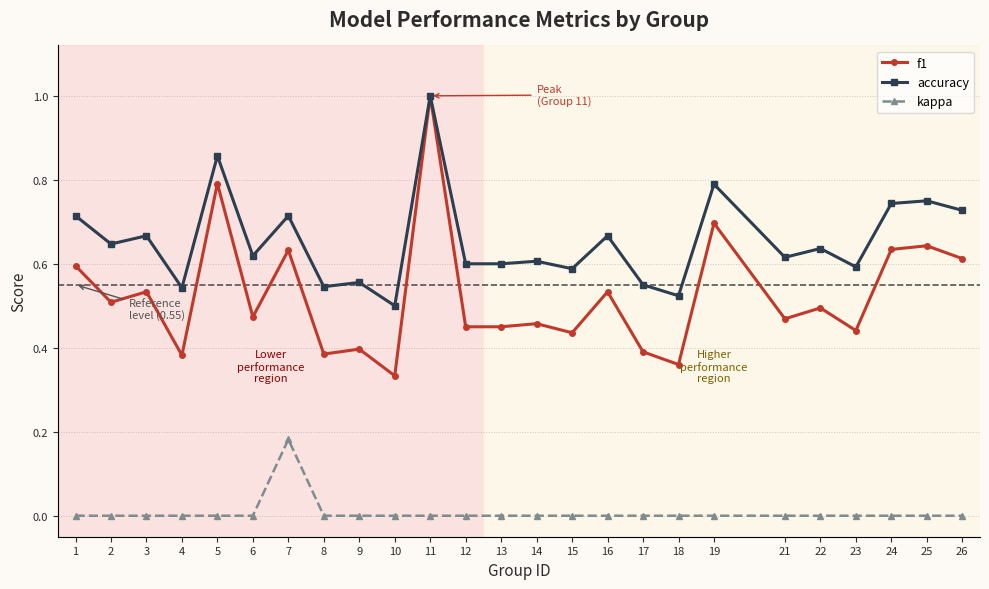

The accuracy series shows 1.1 at 25. True or false?

False